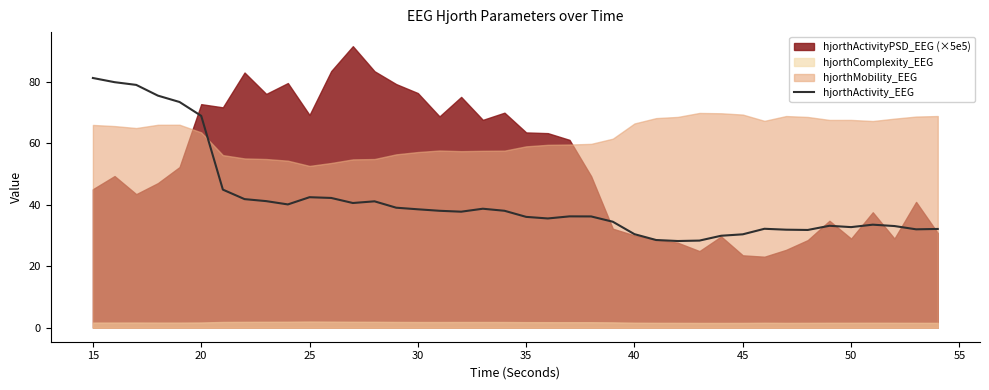

What is the maximum value for hjorthActivity_EEG?

81.2